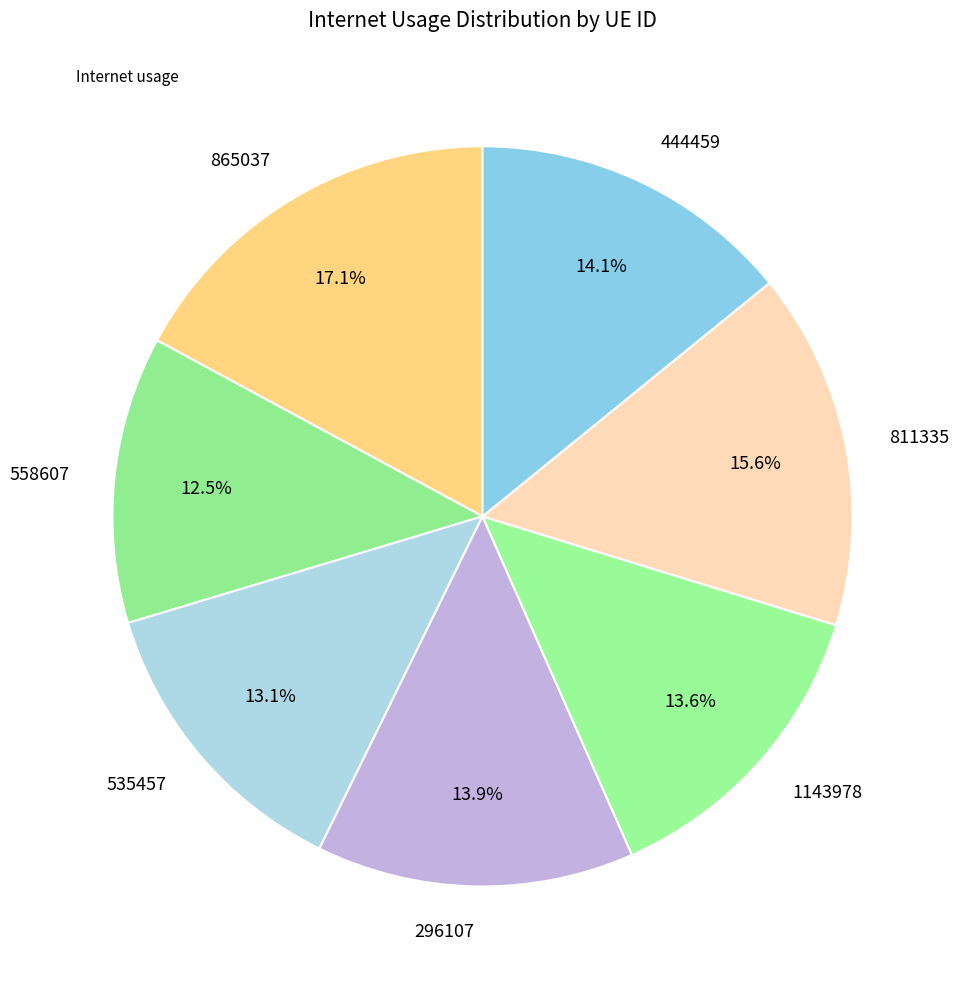

The 1143978 slice represents 1% of the pie. True or false?

False